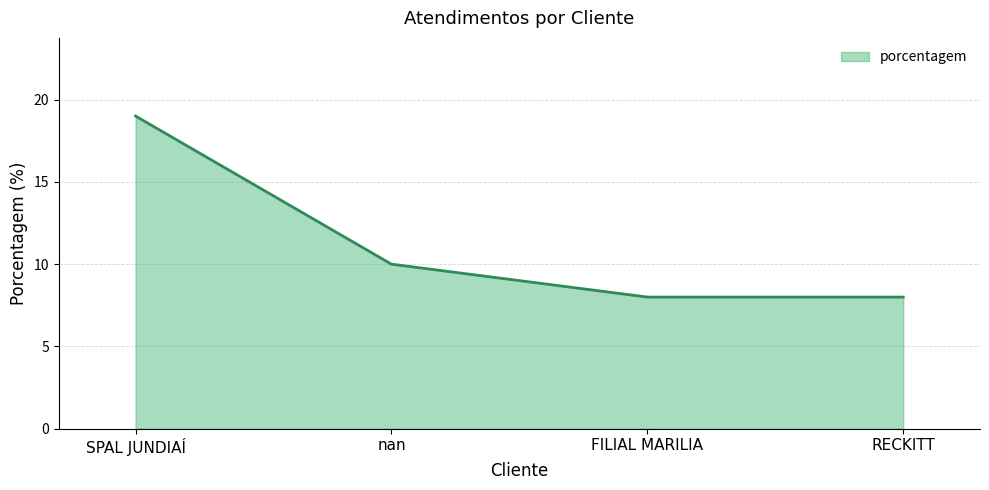

The chart shows a value of 13 at SPAL JUNDIAÍ. True or false?

False